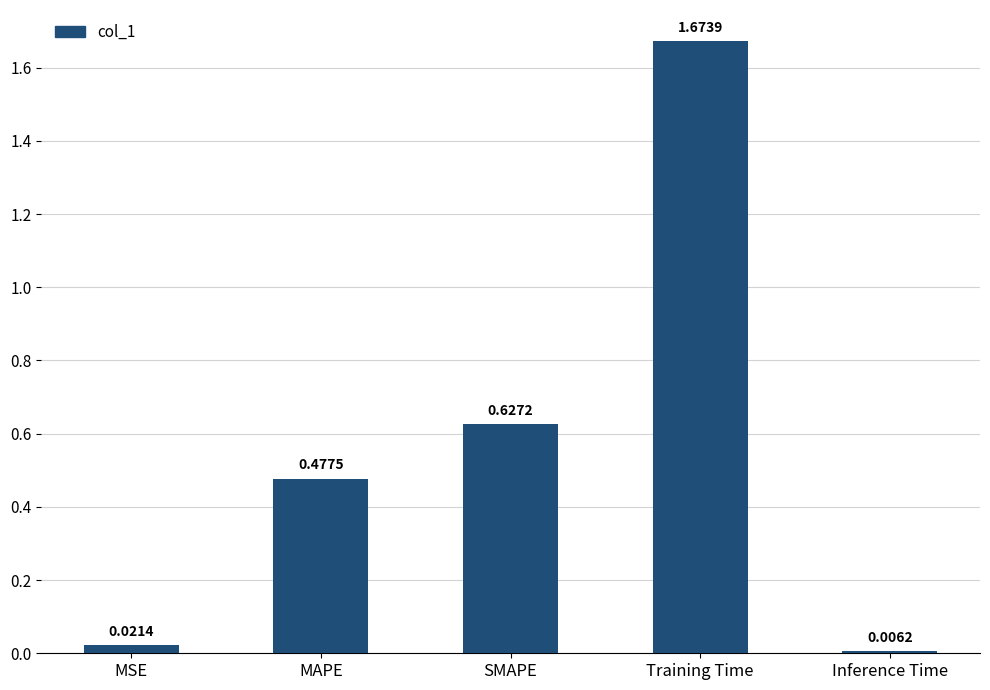

What is the sum of all values?

2.8